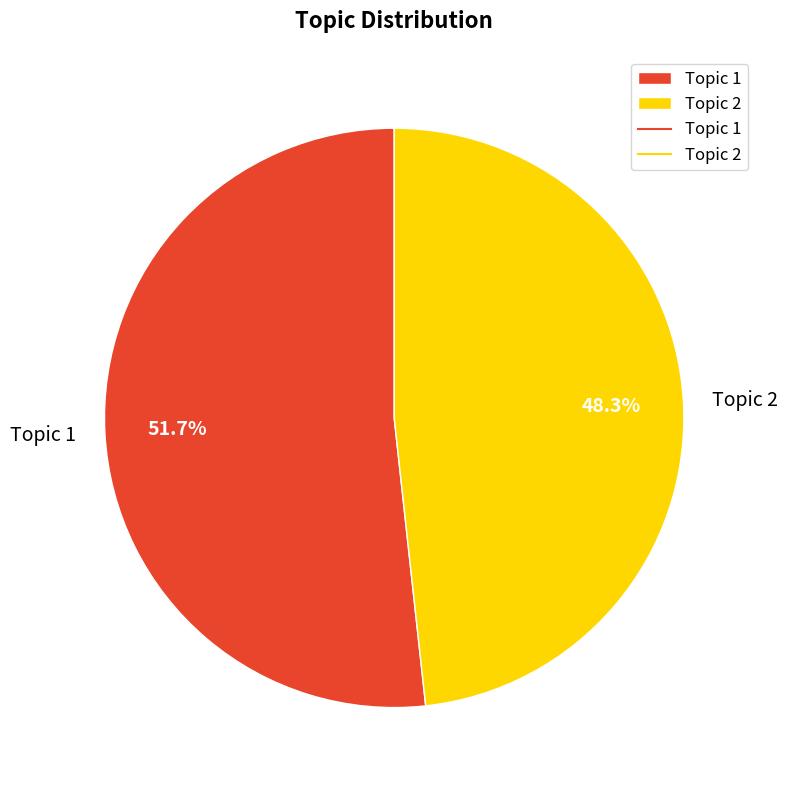

What is the majority slice?

Topic 1